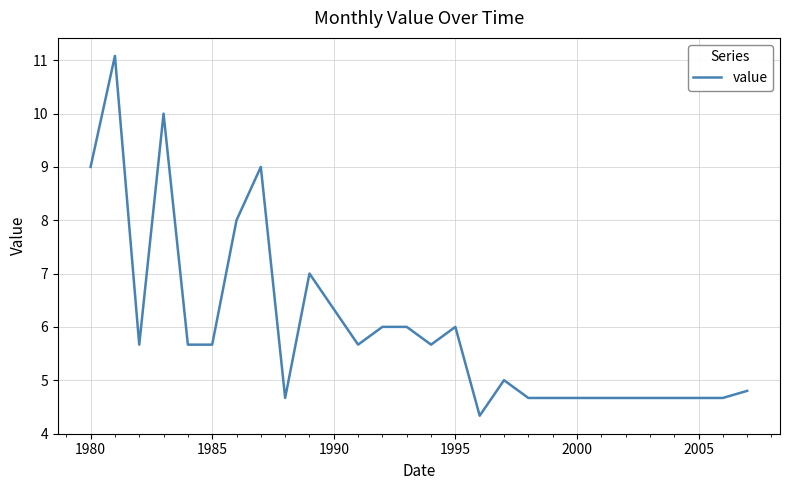

What is the maximum value shown in the chart?

11.1